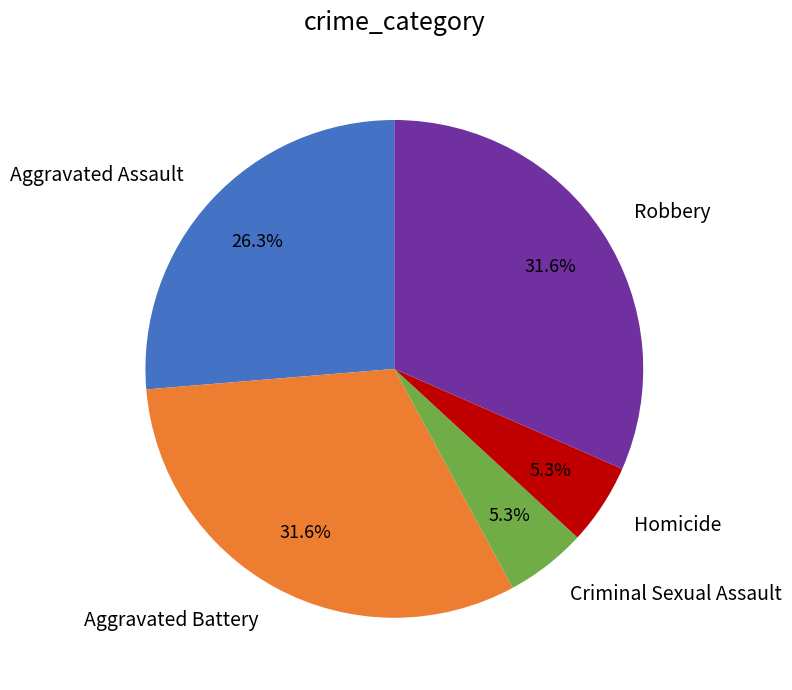

How many segments does this pie chart have?

5